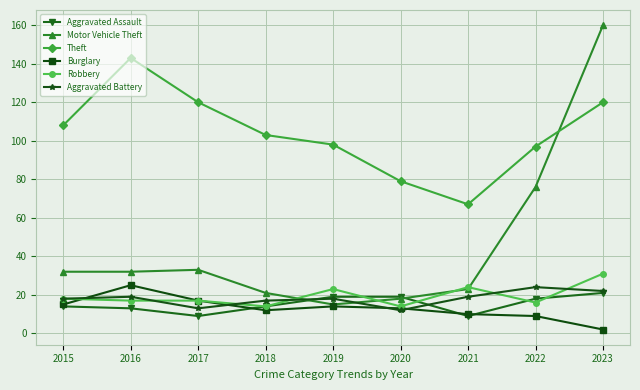

True or false: Aggravated Battery and Burglary cross at least once.

True